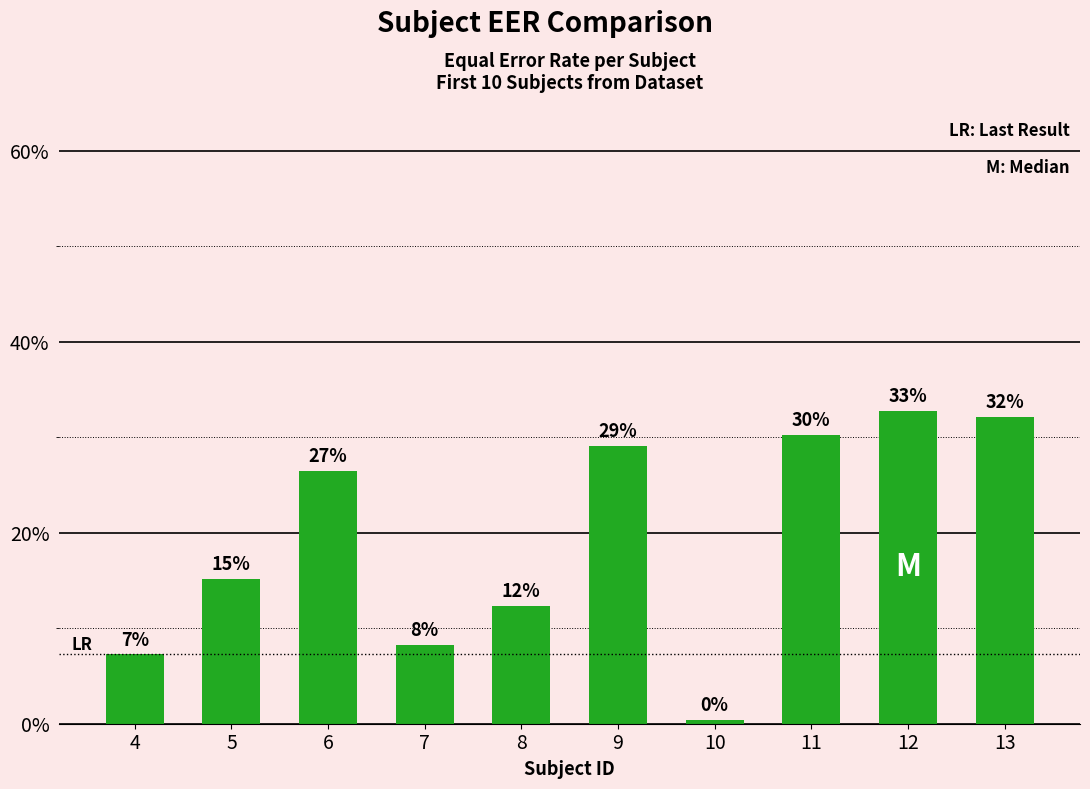

What is the maximum value shown in the chart?

0.3